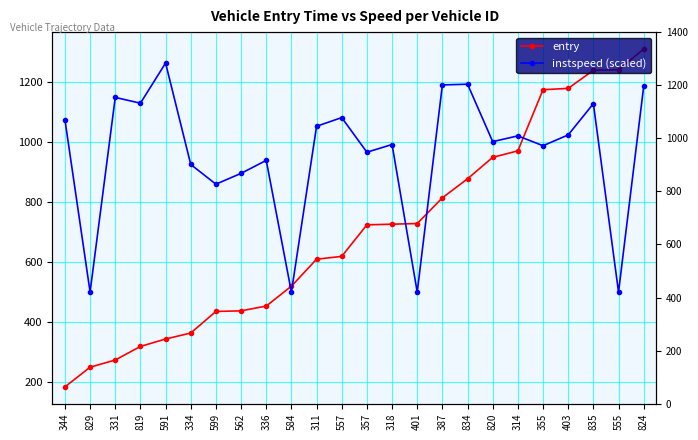

Does the chart have visible grid lines?

Yes